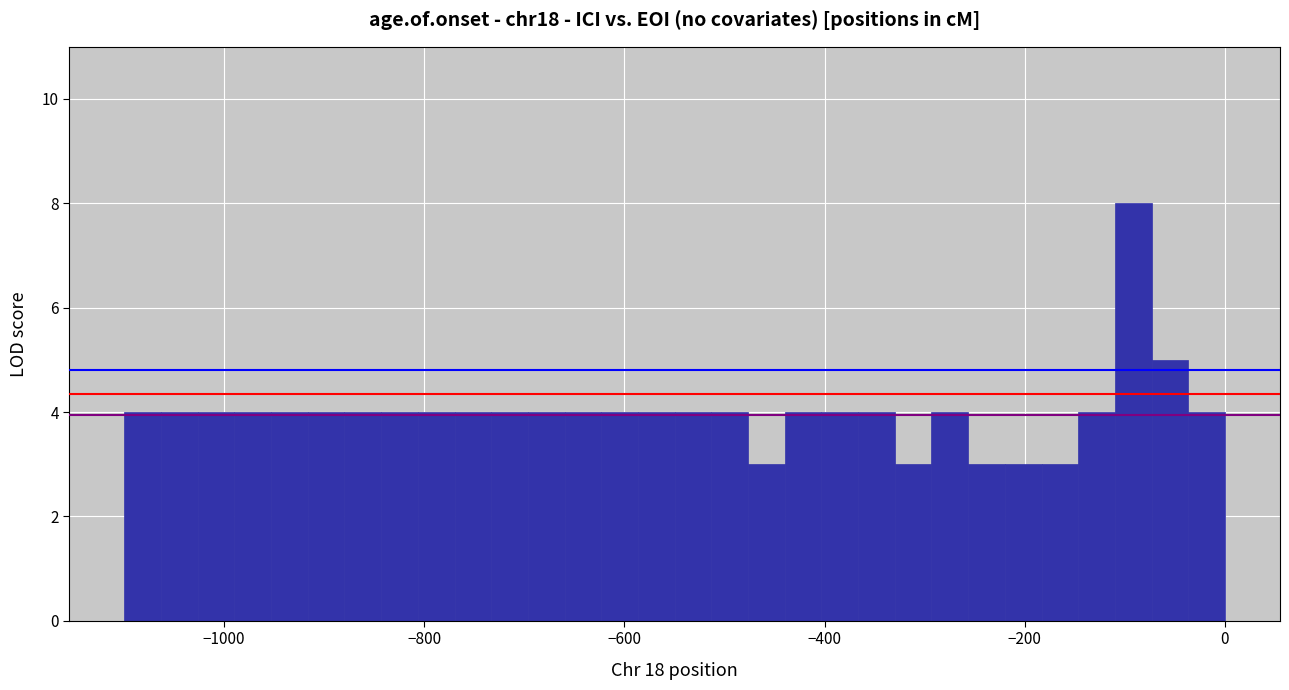

Read against the x-axis, roughly where is the centre of the tallest bar?

-100